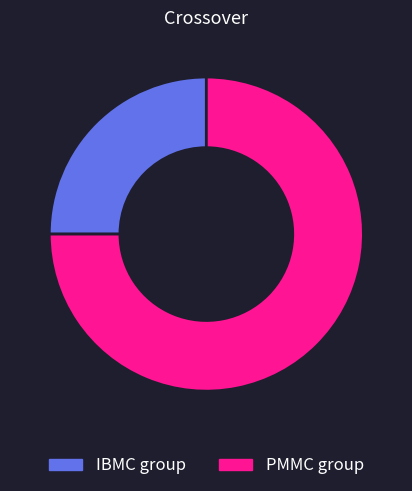

Does PMMC group account for over 50% of the chart?

Yes